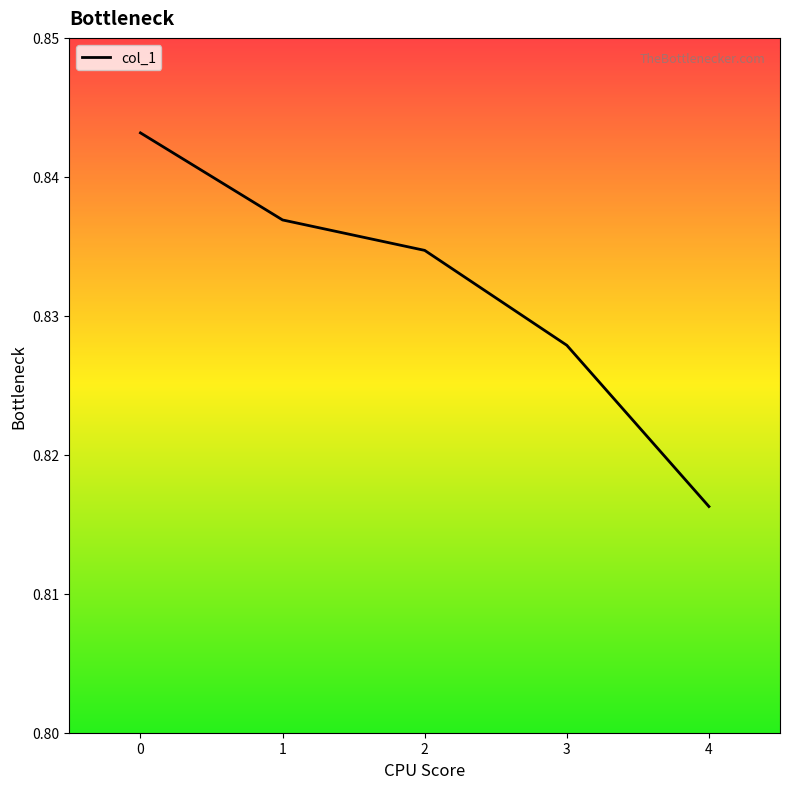

How many values are between 0 and 1?

5